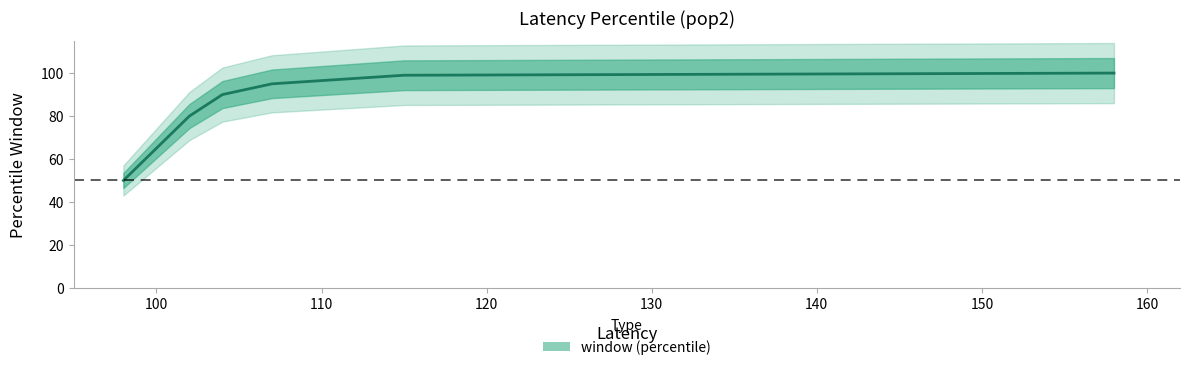

The value at 158 is 175.2. True or false?

False